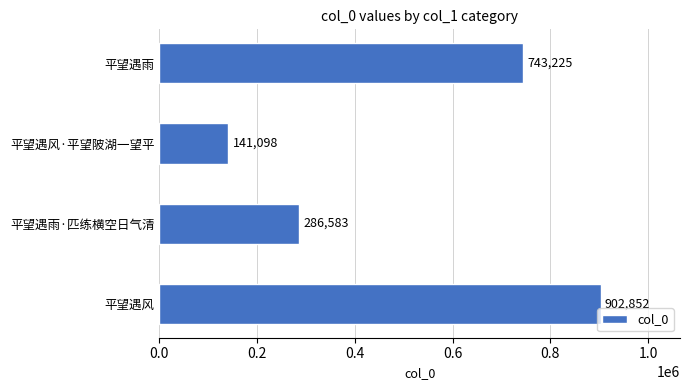

Reading bottom to top, transcribe all the data shown in this chart.

平望遇风=902852	平望遇雨·匹练横空日气清=286583	平望遇风·平望陂湖一望平=141098	平望遇雨=743225